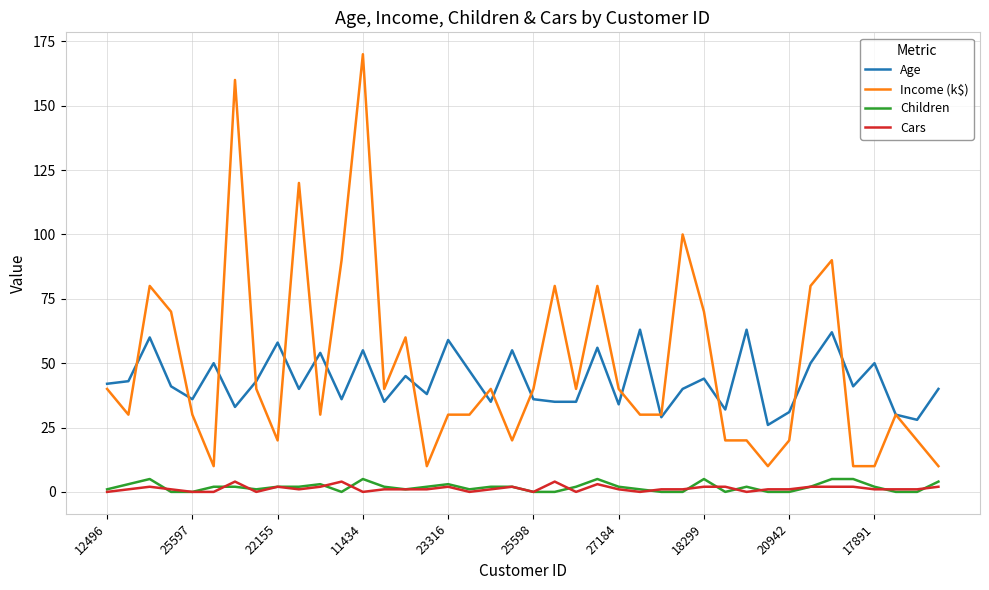

Which series has the widest spread of values?

Income (k$)